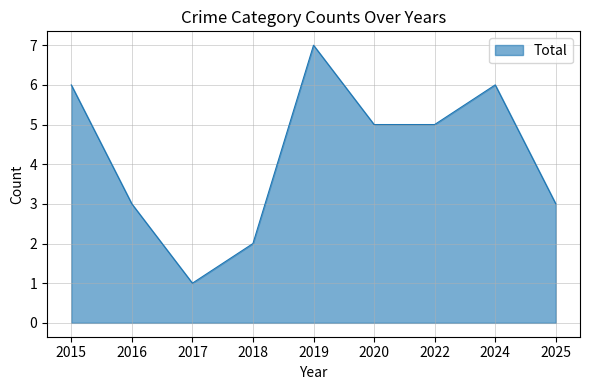

What is the change in value from 2018 to 2024?

+4